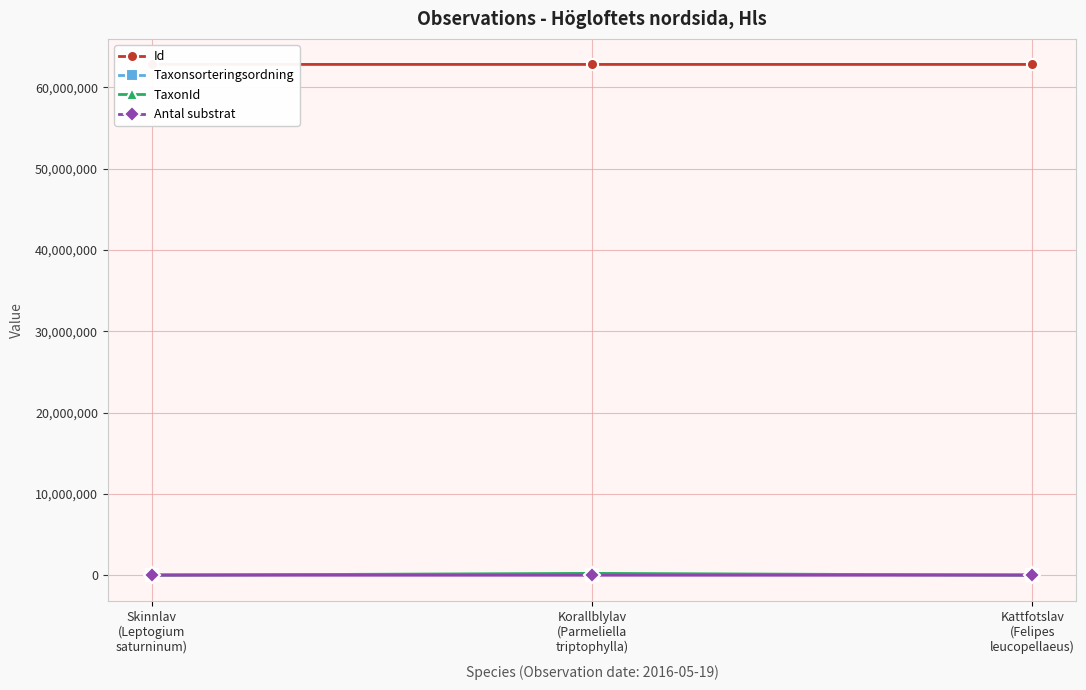

Is this an area chart (filled region under the line)?

No